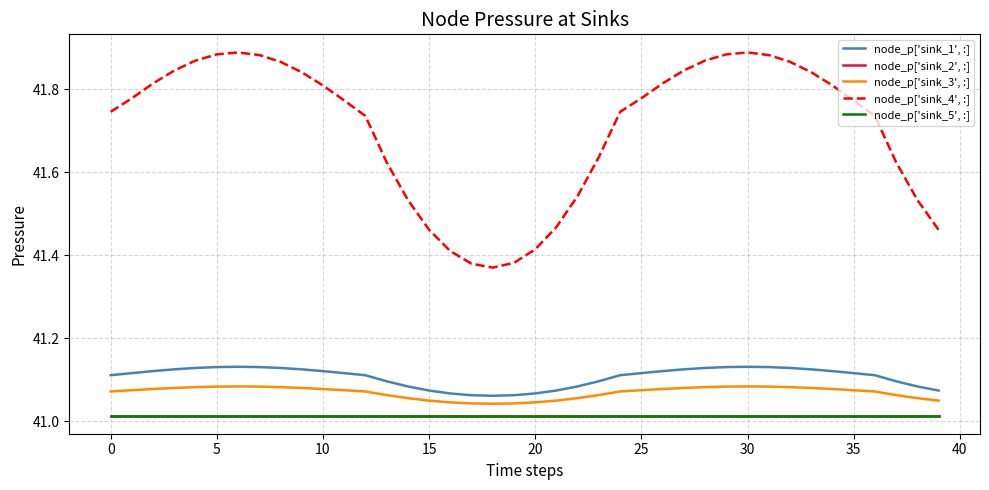

Does the chart have visible grid lines?

Yes